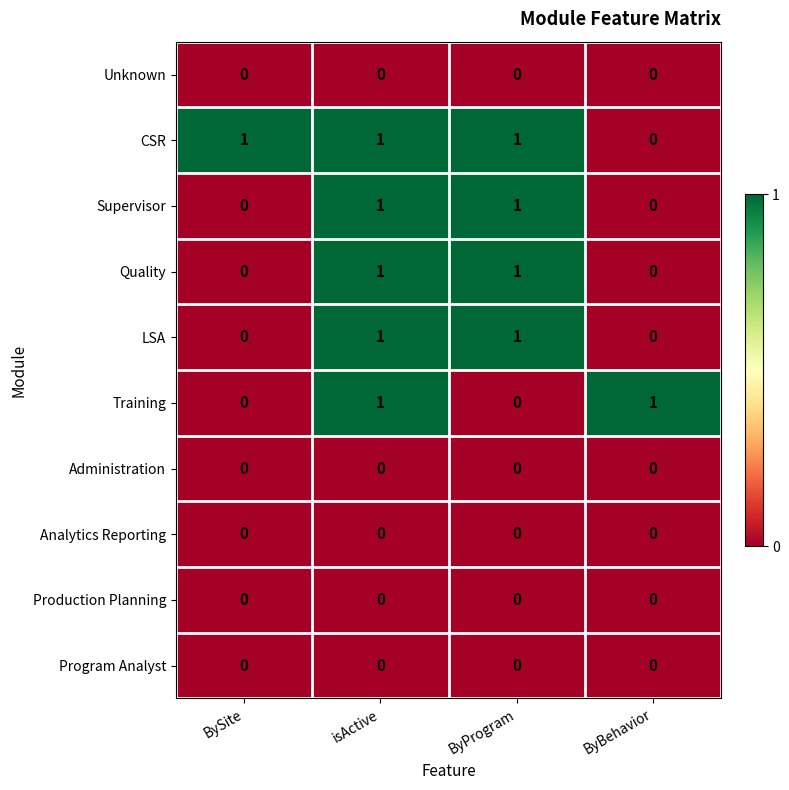

At how many categories does at least one series exceed 0?

4